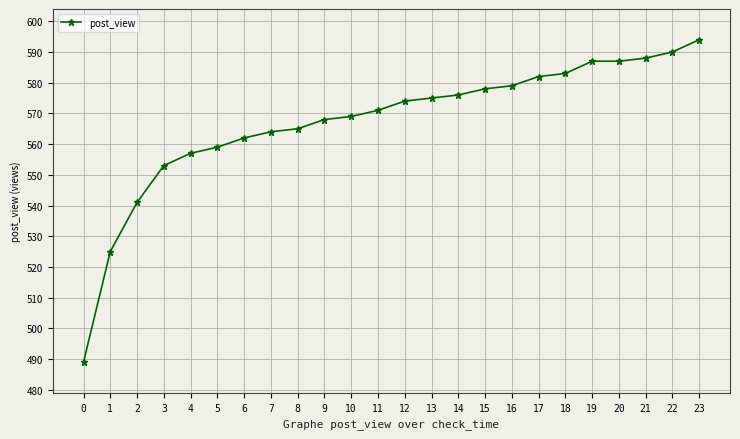

Reading right to left, extract all data points from this chart.

23=594	22=590	21=588	20=587	19=587	18=583	17=582	16=579	15=578	14=576	13=575	12=574	11=571	10=569	9=568	8=565	7=564	6=562	5=559	4=557	3=553	2=541	1=525	0=489